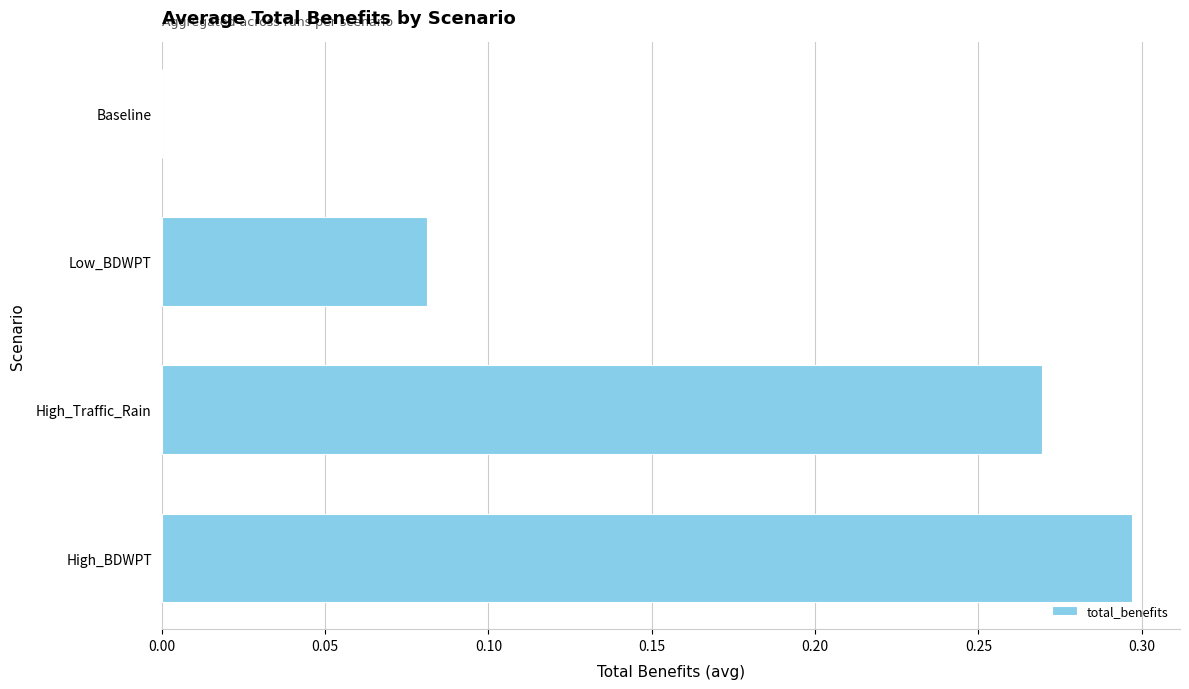

What is the sum of the values at Low_BDWPT and High_Traffic_Rain?

0.4